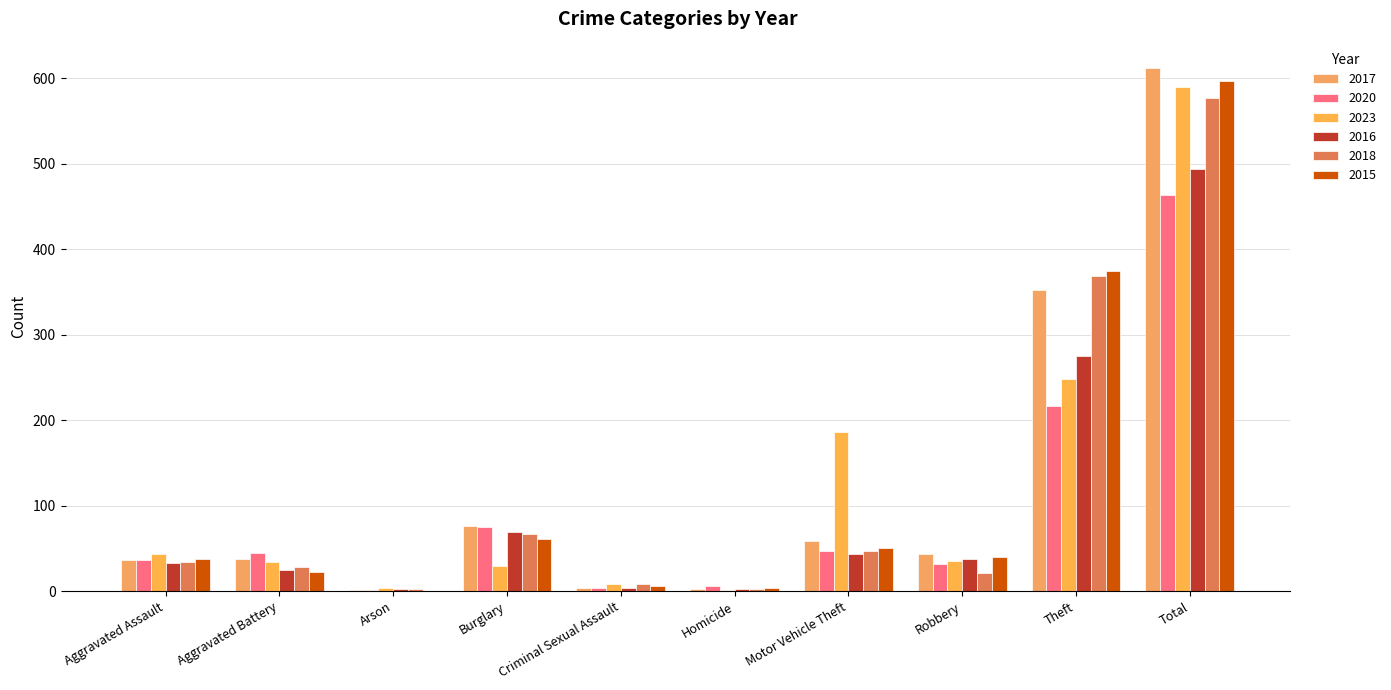

What is the average value of the 2018 series?

115